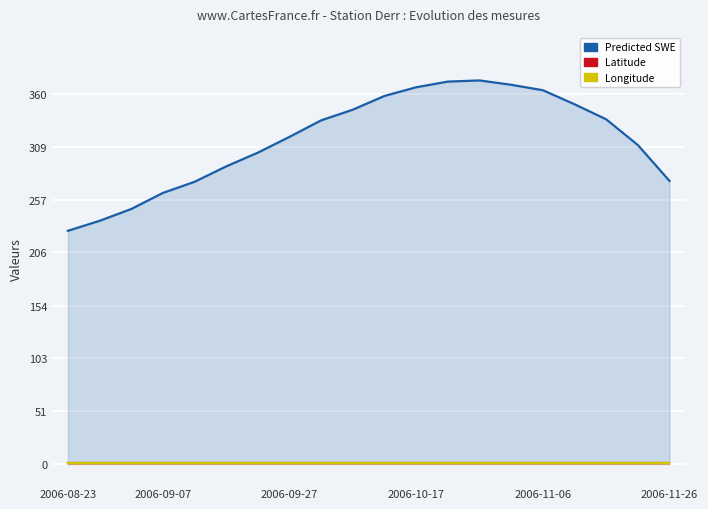

What is the total value across all series at 18?

311.5